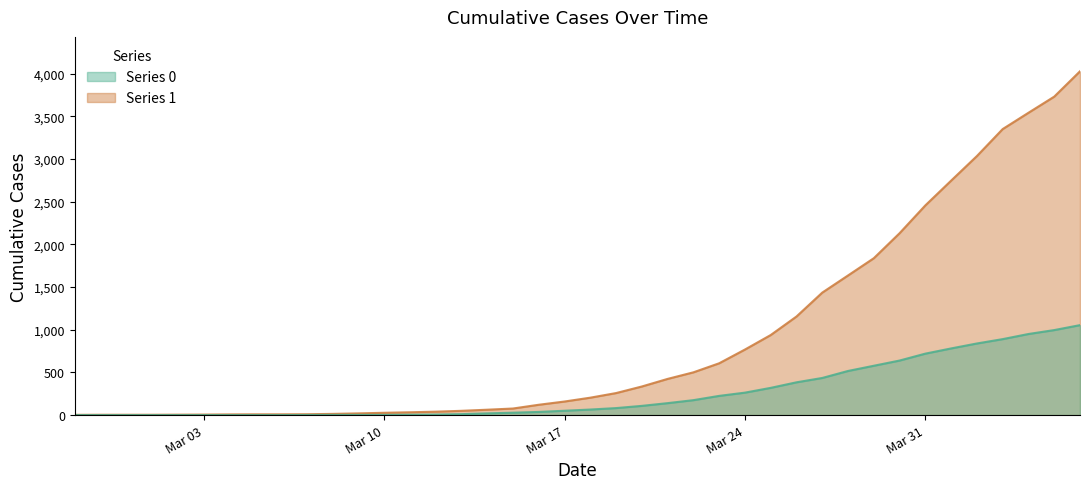

Is it true that 1 equals 6 at 2020-03-01?

False